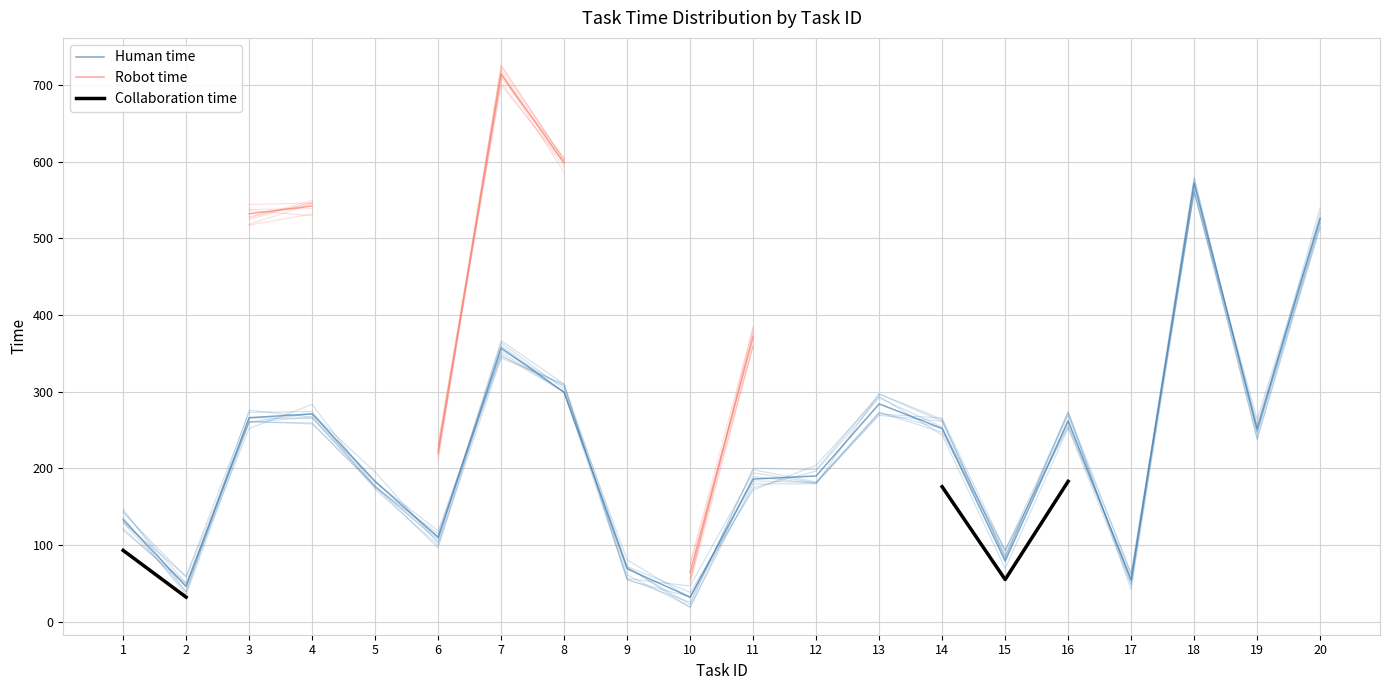

How many interior local valleys does the Collaboration time series have?

1